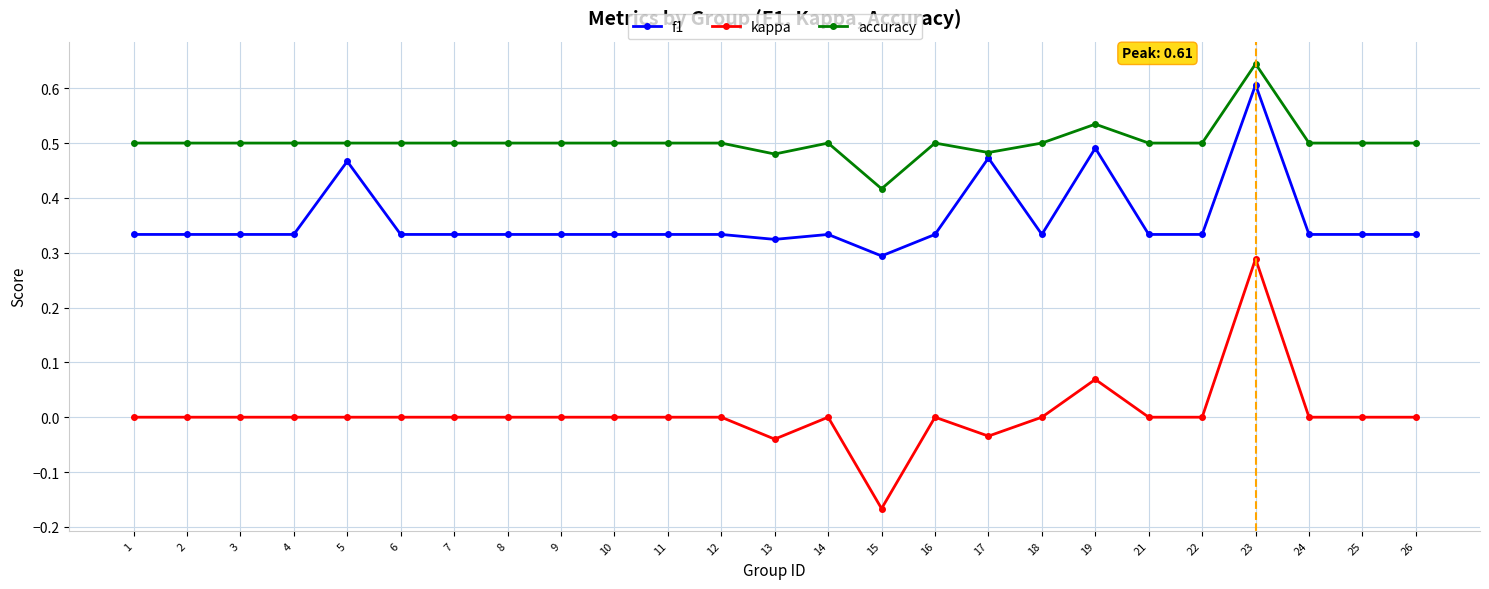

True or false: kappa and accuracy cross at least once.

False